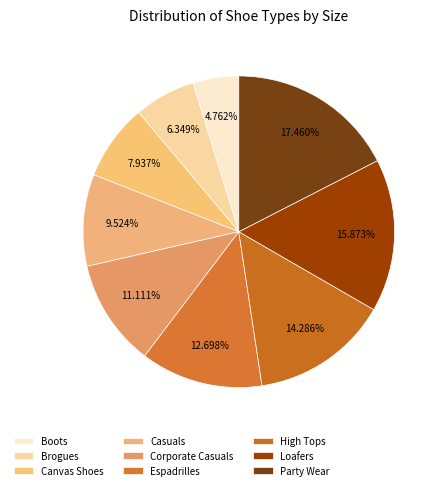

What is the largest slice in the pie chart?

Party Wear